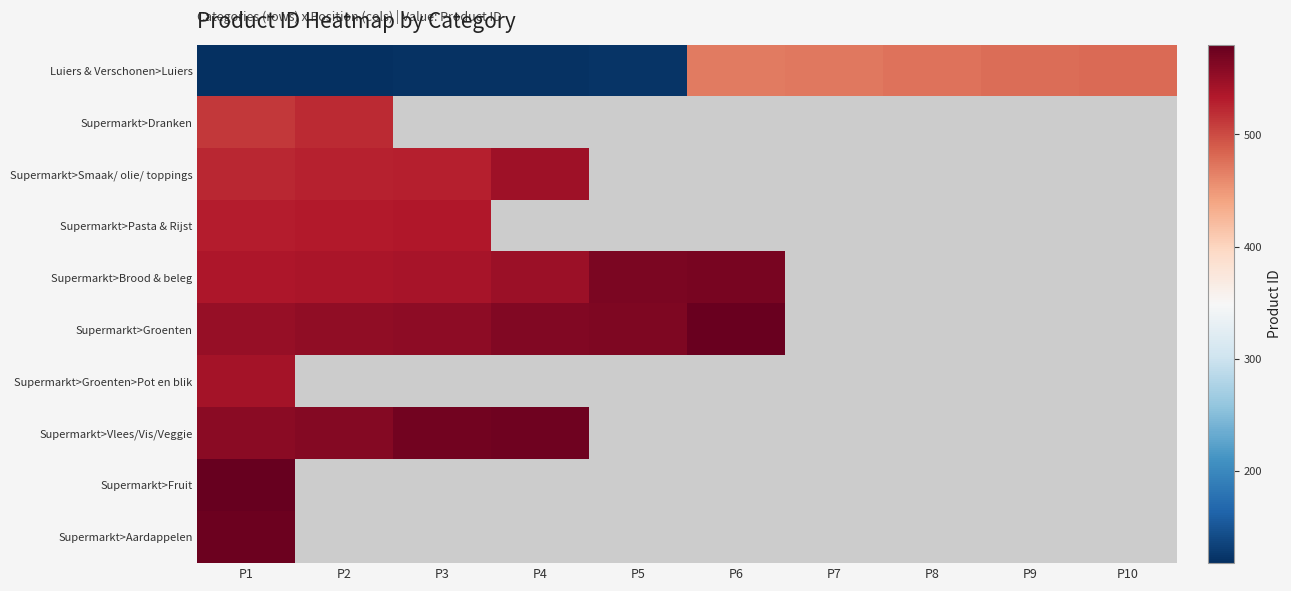

At which category is the sum across all series the highest?

P1